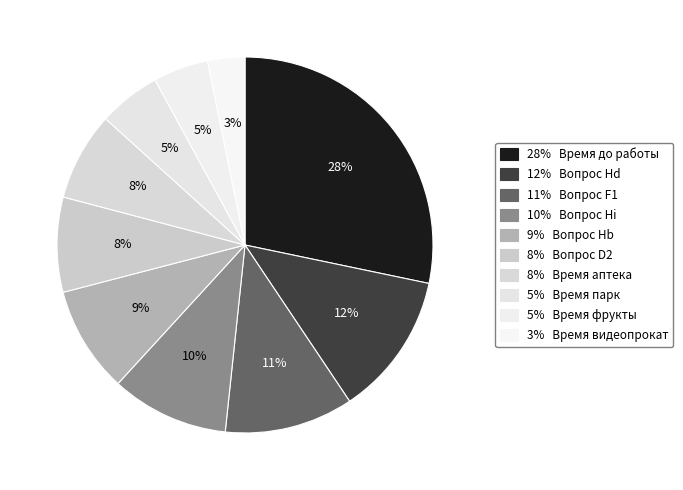

To the nearest percent, what is the difference between the largest and smallest slice percentages?

25%